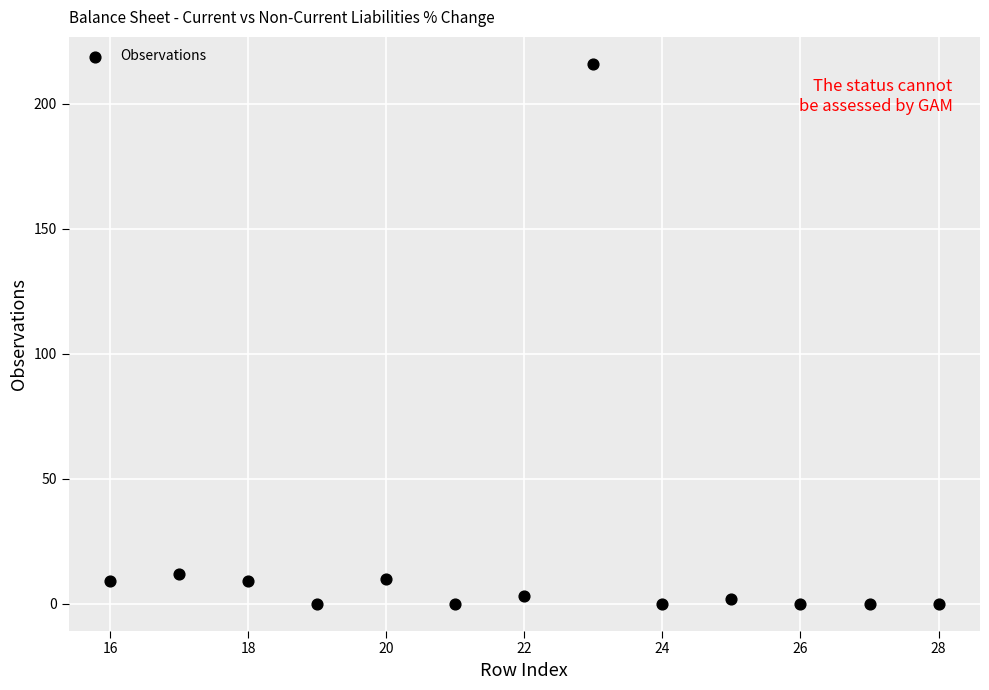

What is the range of X values (max minus min)?

12